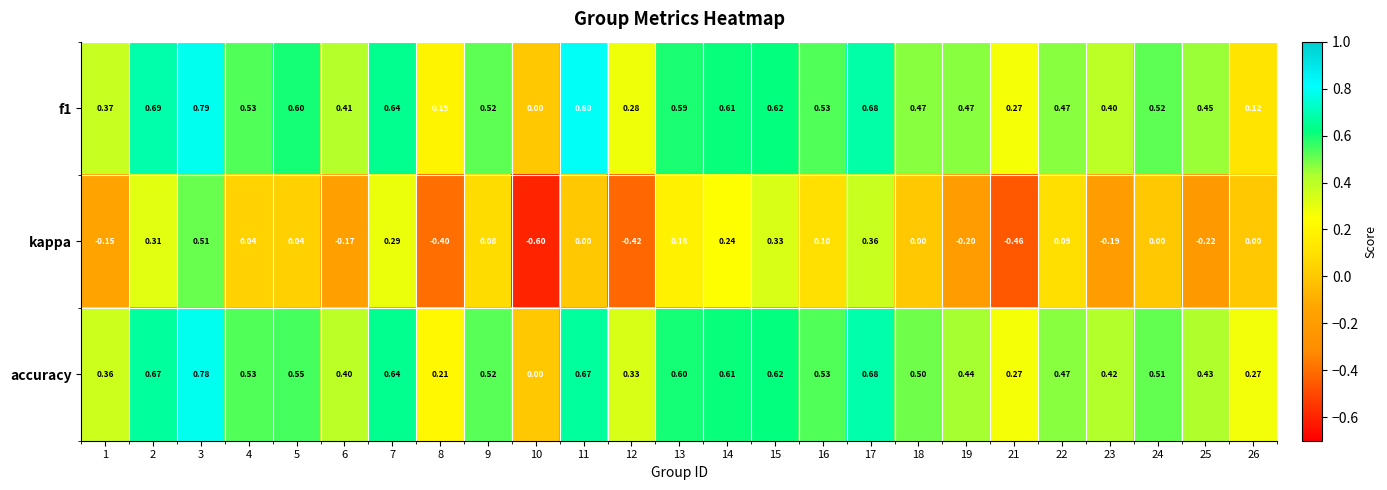

Between 8 and 26, which series saw the biggest shift?

kappa